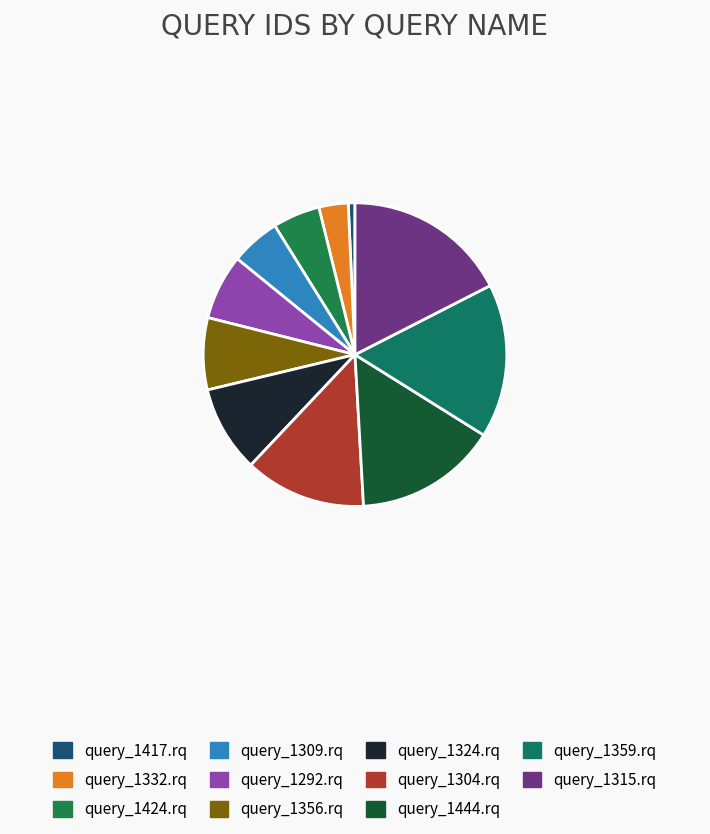

How many slices are in this pie chart?

11